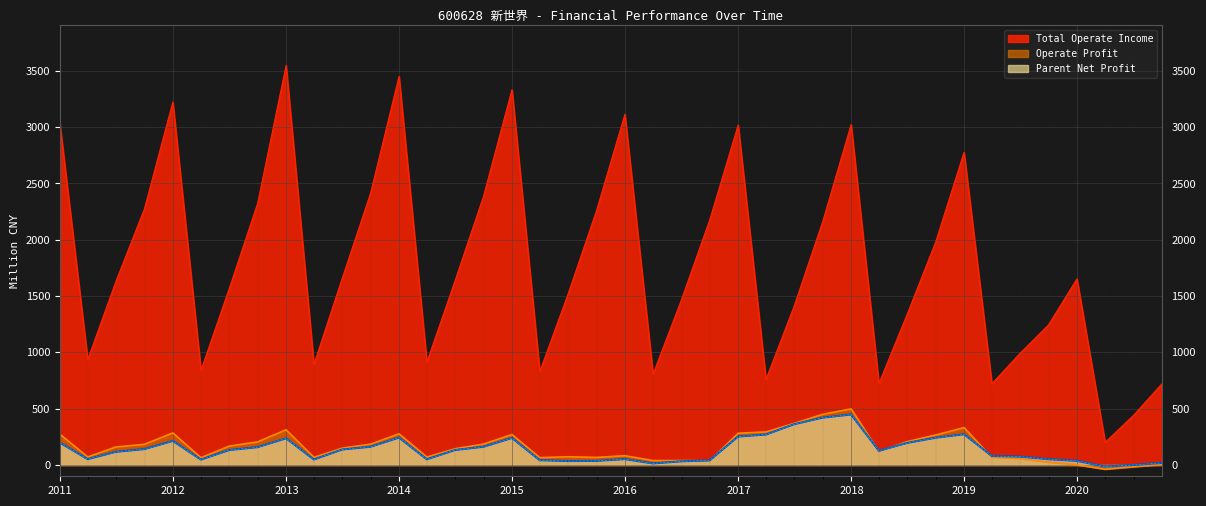

Which category has the lowest value in the Operate Profit series?

2020-03-31